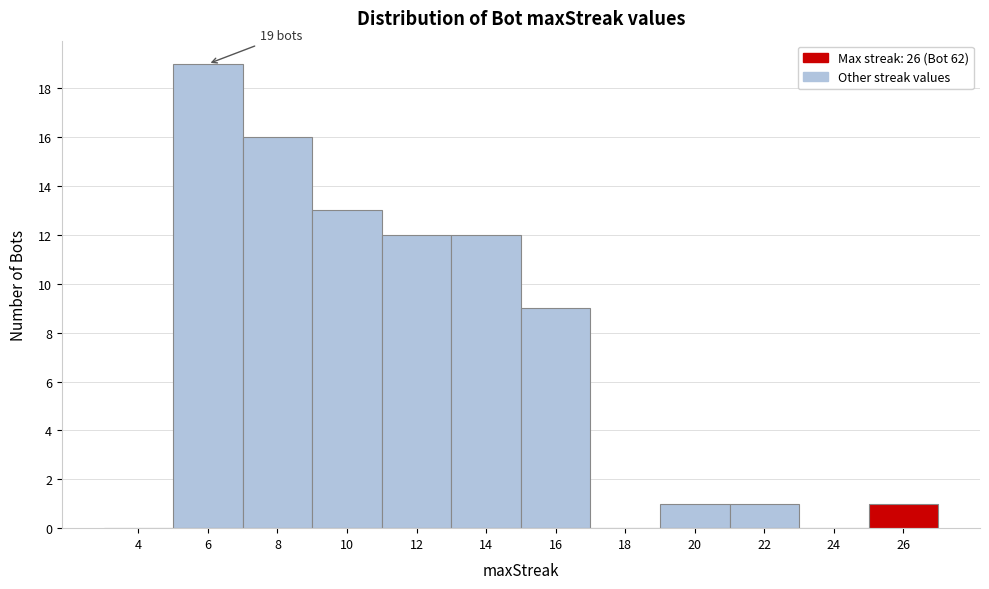

Reading right to left, extract all data points from this chart.

26=1	24=0	22=1	20=1	18=0	16=9	14=12	12=12	10=13	8=16	6=19	4=0